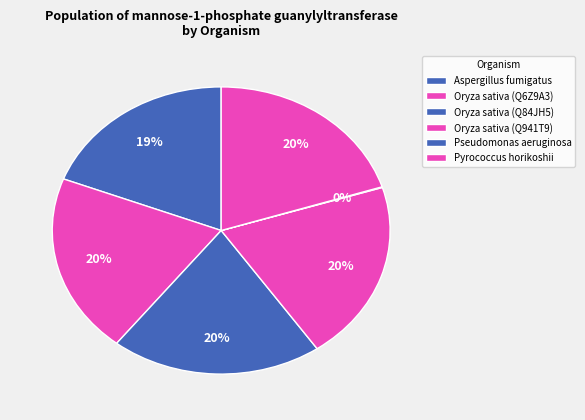

What portion of the pie excludes Oryza sativa (Q84JH5)?

79.8%